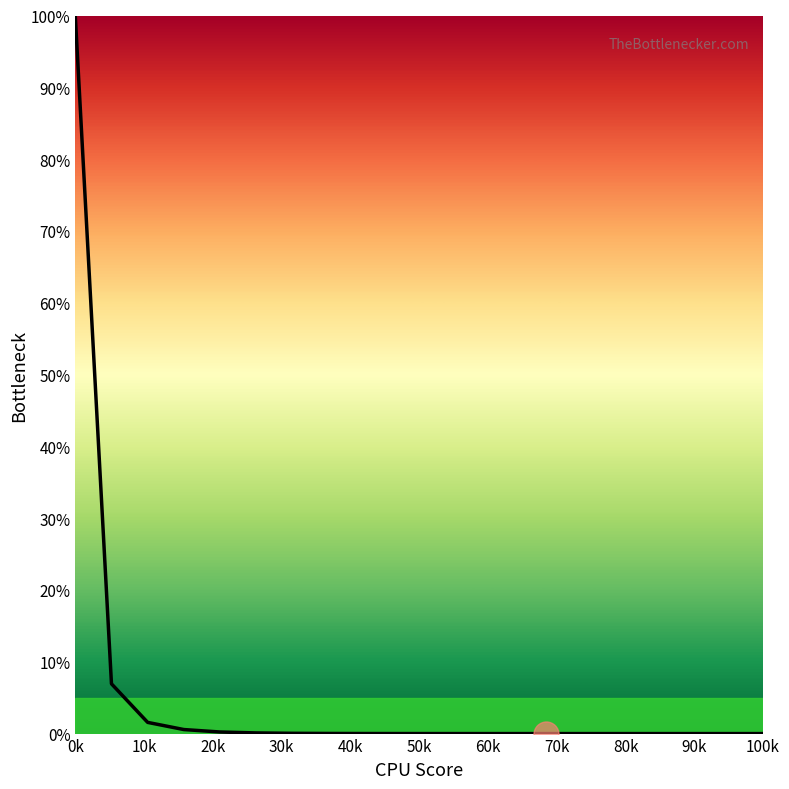

What is the difference between the maximum and minimum values?

100.0